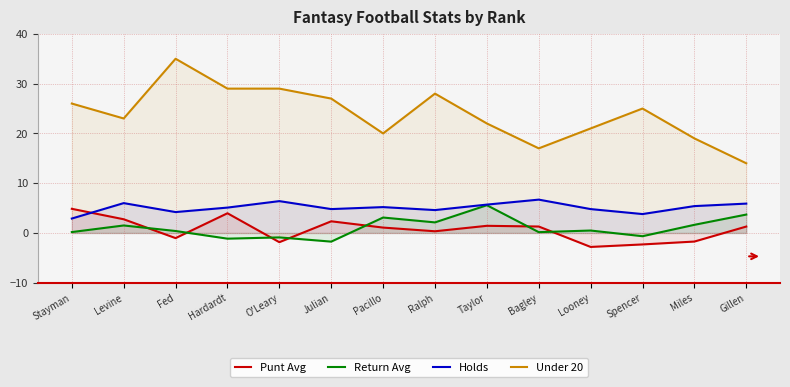

How many lines are shown in the chart?

4